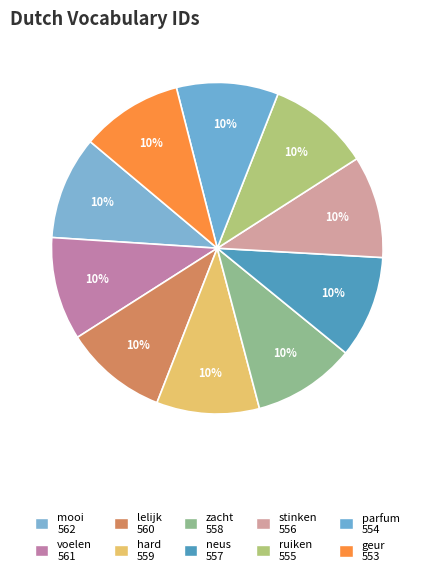

To the nearest percent, what percentage of the pie is neus?

10%